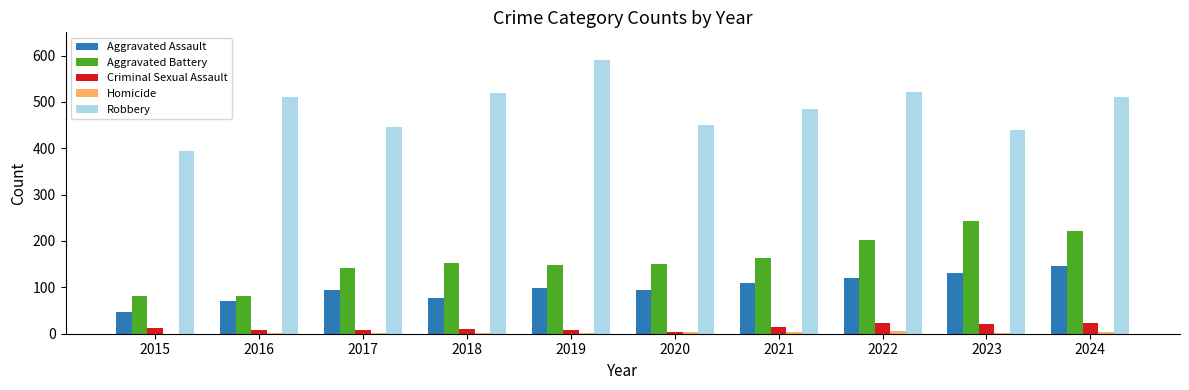

What is the sum of all Aggravated Assault values?

987